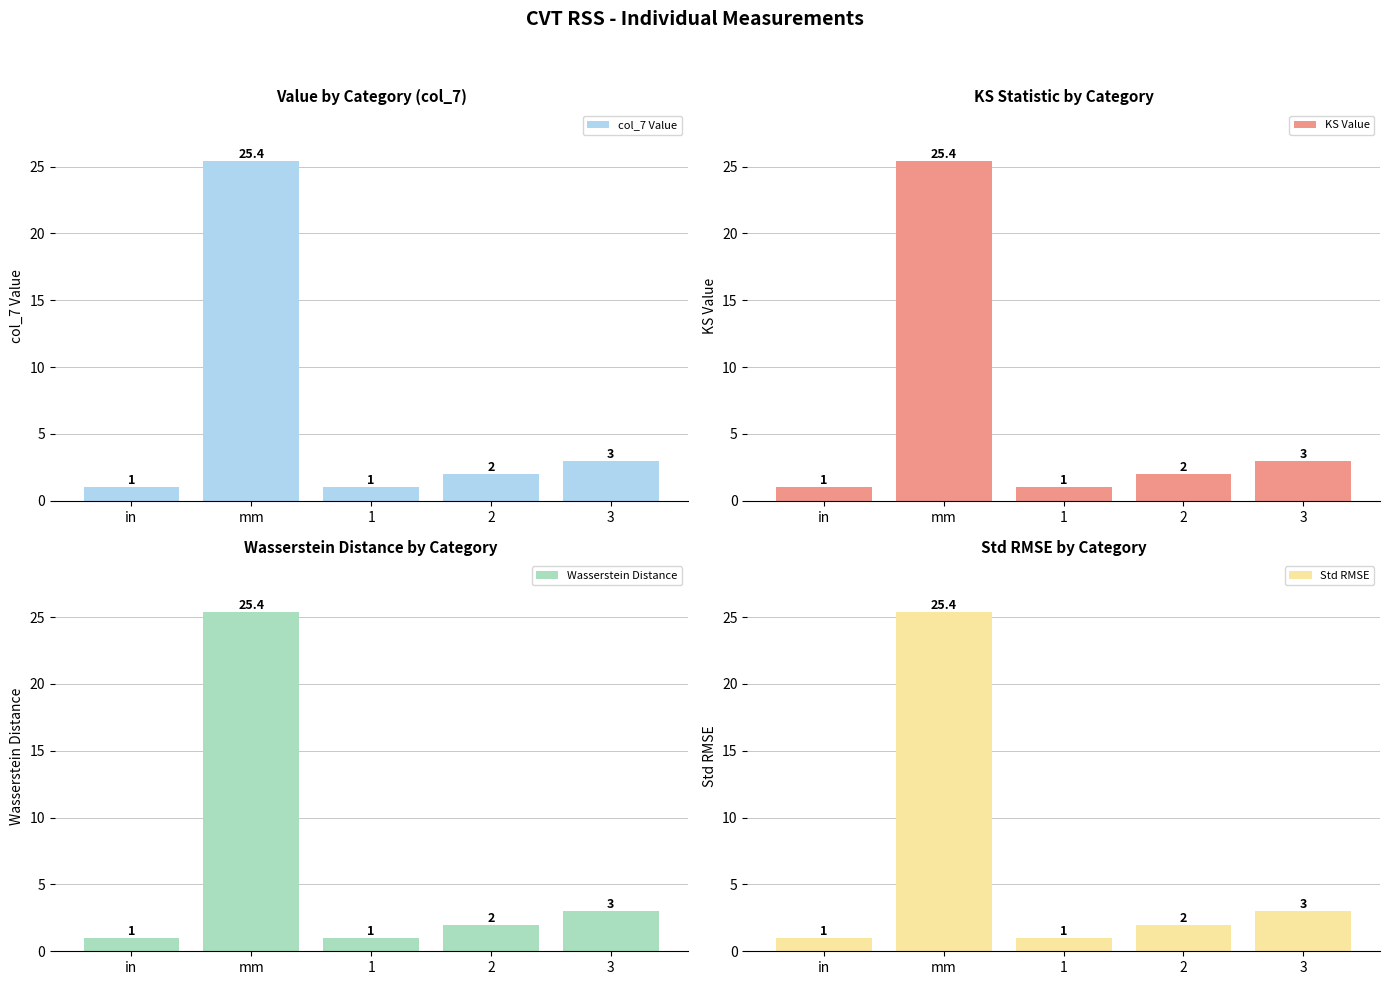

At which label does col_7 Value first exceed 2?

mm